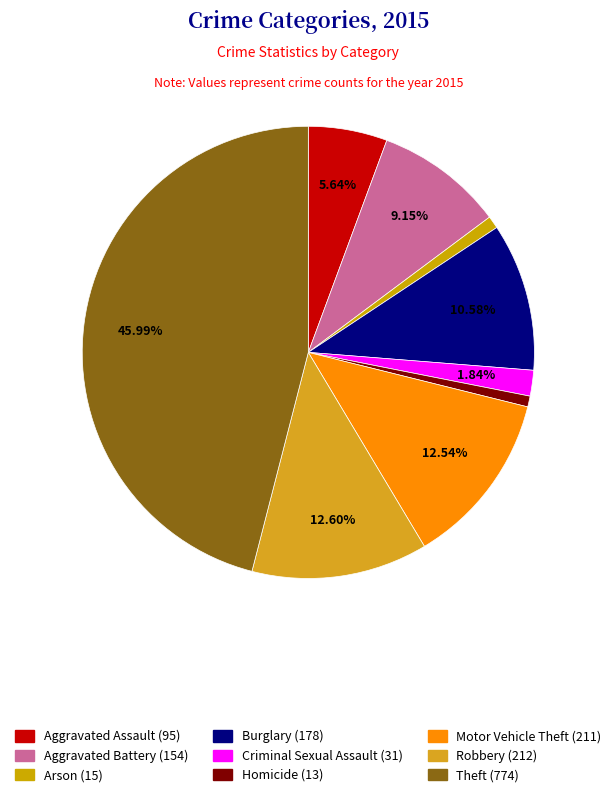

How many segments does this pie chart have?

9